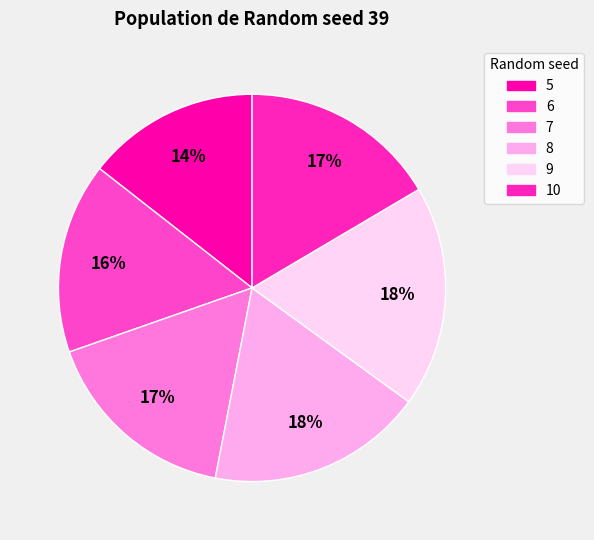

The 6 slice represents 16% of the pie. True or false?

True